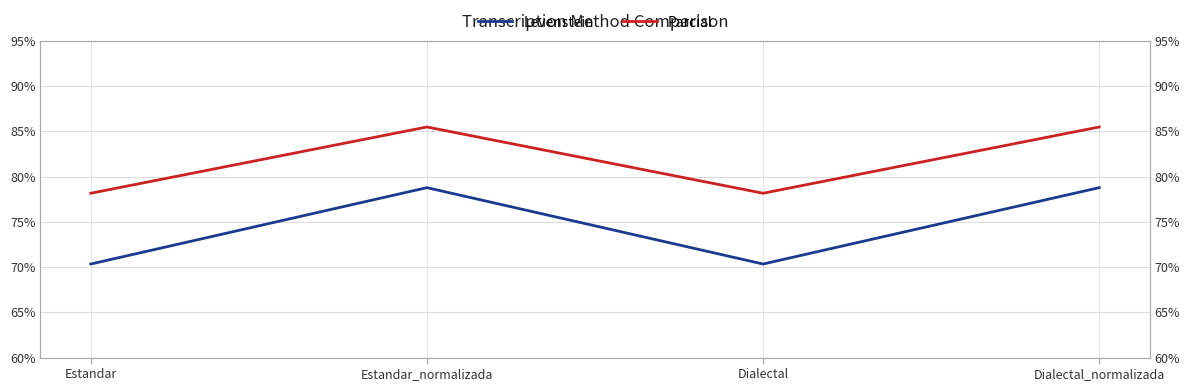

Is it true that Levenstein equals 110.2 at Dialectal_normalizada?

False